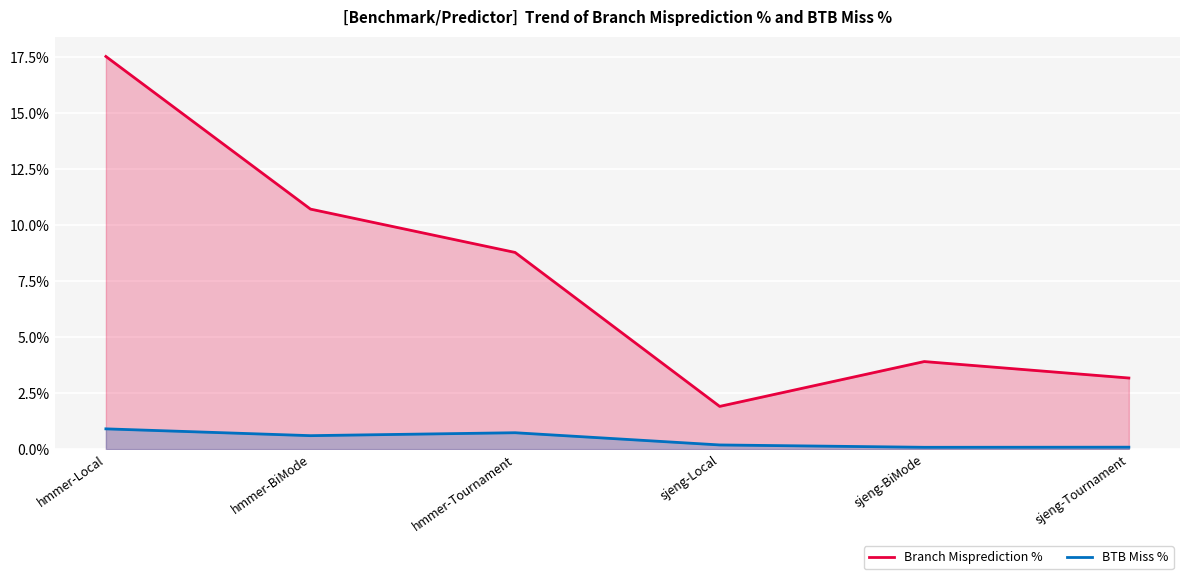

Does the chart display data point markers on the line(s)?

No